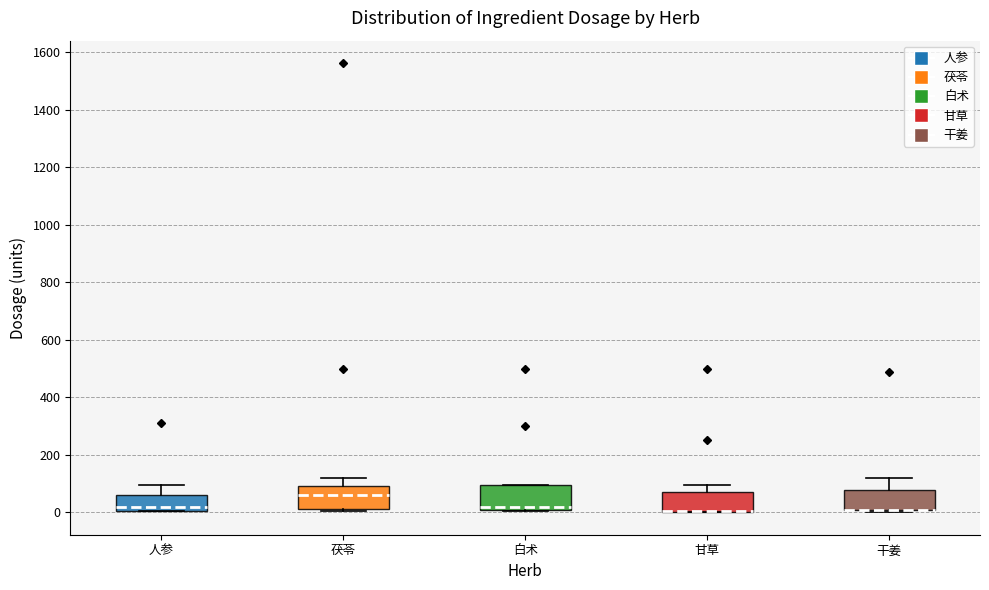

Reading left to right, transcribe this box plot: for each box, give where its median line is, the range the box spans, and where its two whiskers end, as read against the y-axis. The values are not printed on the chart, so give them approximately, as read against the axis.

人参: median 20, box 0 to 60, whiskers 0 to 100
茯苓: median 60, box 20 to 100, whiskers 0 to 120
白术: median 20, box 0 to 100, whiskers 0 (just below the box's lower edge) to 100
甘草: median 0 (drawn on the box's lower edge), box 0 to 80, whiskers 0 to 100
干姜: median 0 (drawn on the box's lower edge), box 0 to 80, whiskers 0 (just below the box's lower edge) to 120